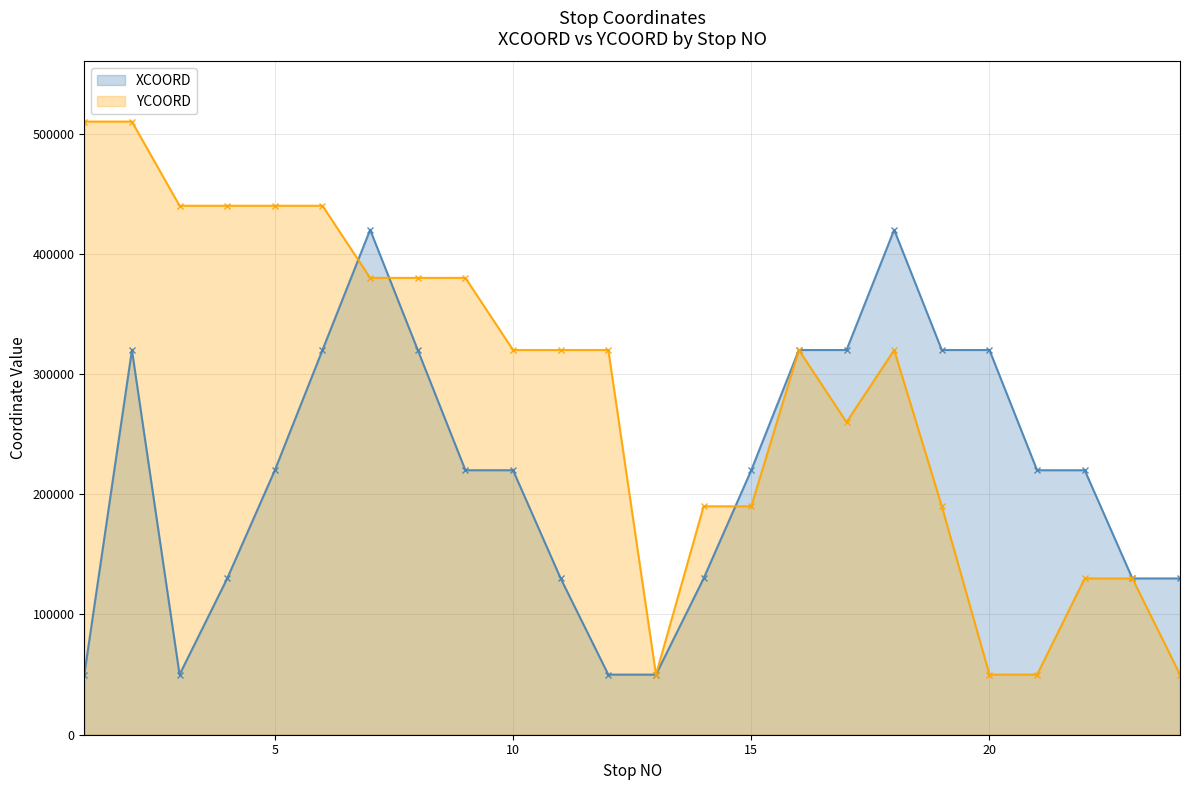

Which series ends up on top after the final intersection of XCOORD and YCOORD?

XCOORD